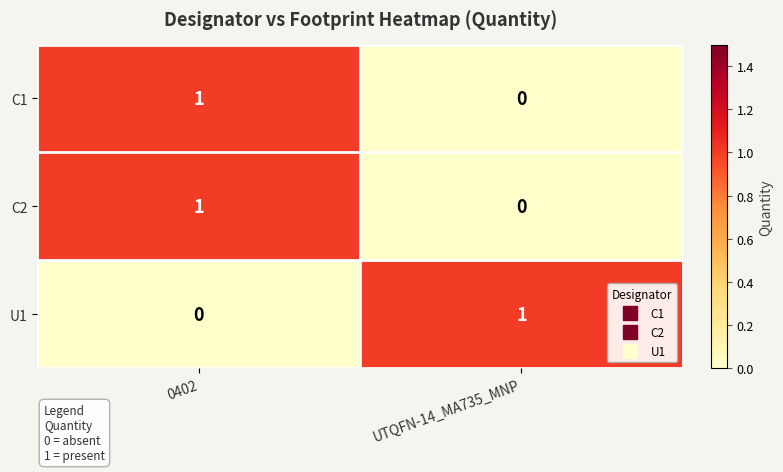

The value of C2 at UTQFN-14_MA735_MNP is 1. True or false?

False